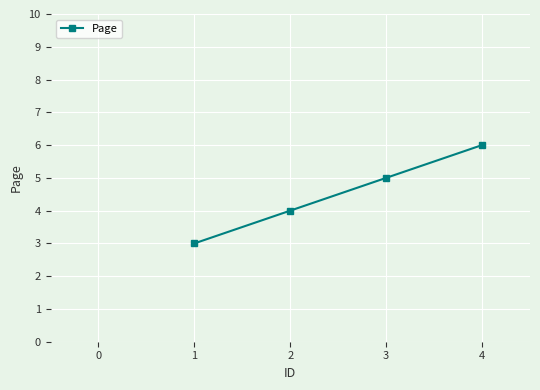

What is the value of the 2nd point from the left?

4